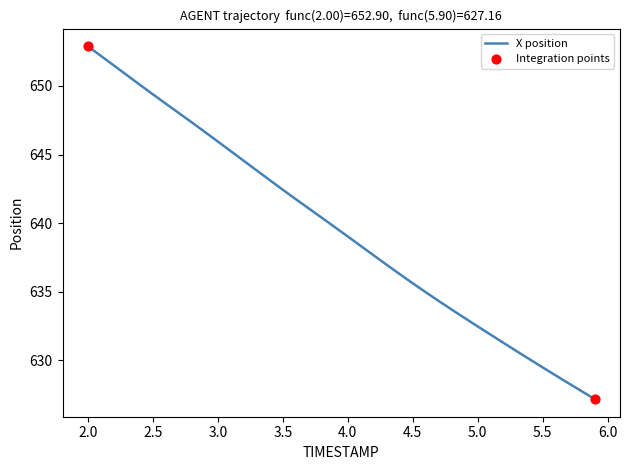

What is the smallest value displayed?

627.2